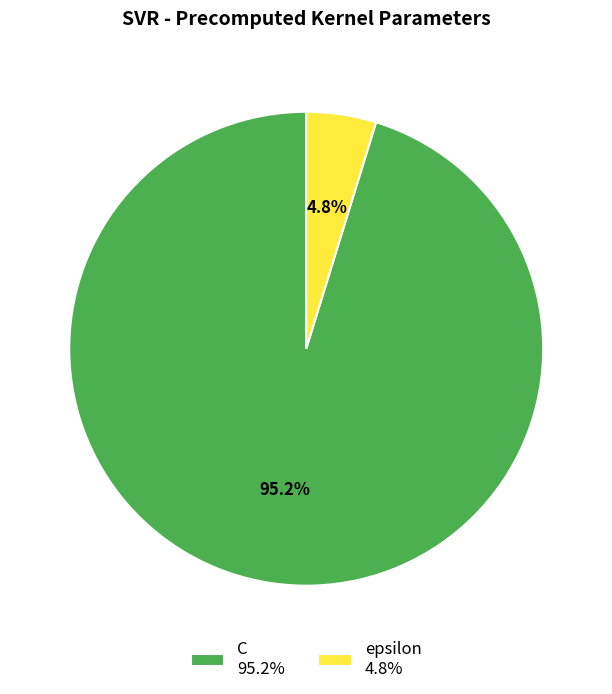

Is it true that epsilon is 5% of the pie?

True